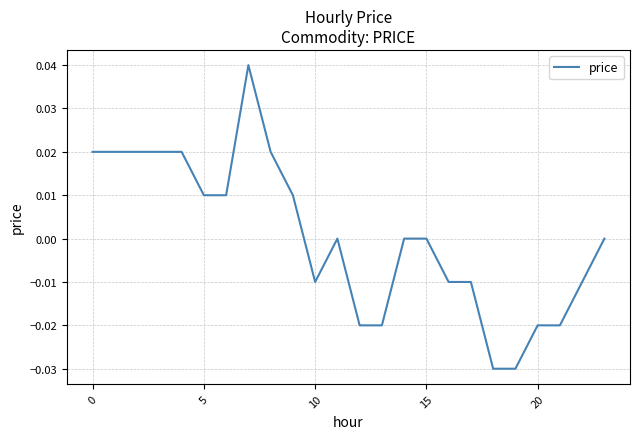

How many series are shown in this chart?

1